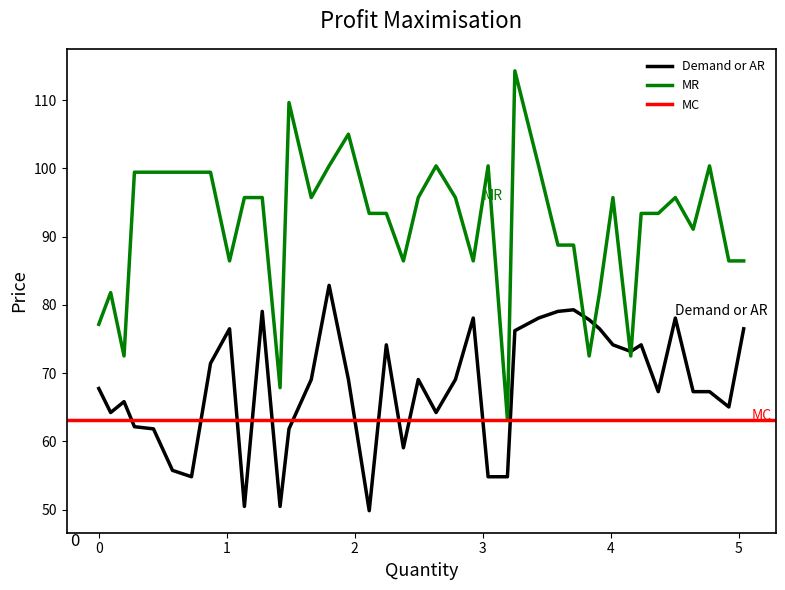

What is the highest value of the MR series?

114.3